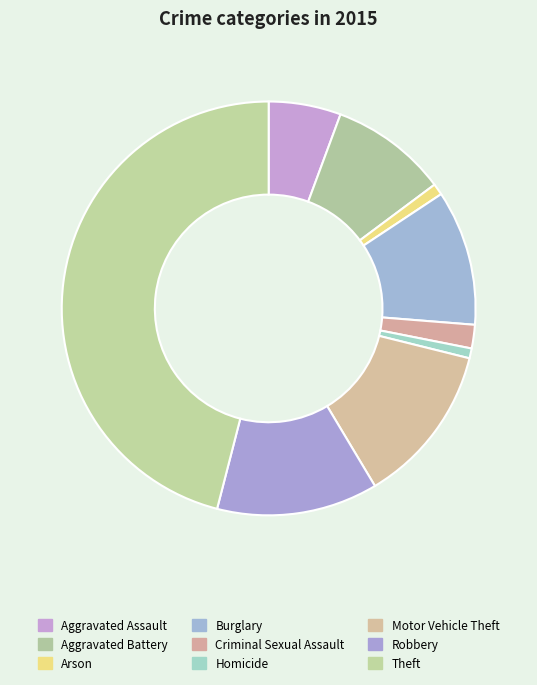

What percentage is the Motor Vehicle Theft slice, to the nearest percent?

13%